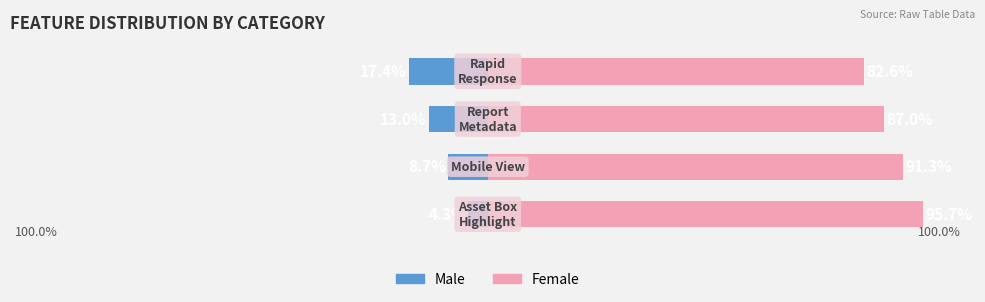

Which has a higher value, 2 or 3?

2